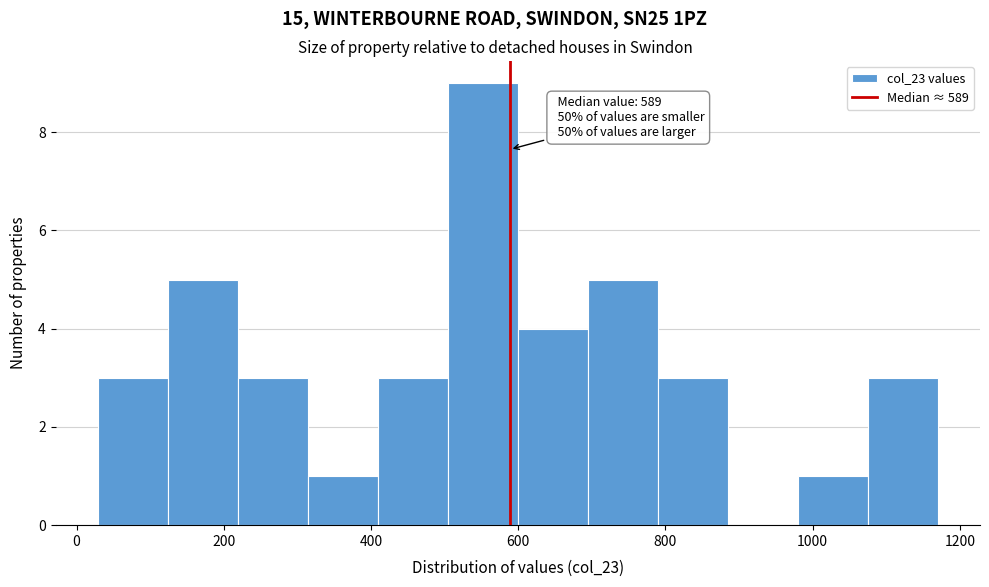

Over which range of the x-axis is the bar tallest?

500 to 600